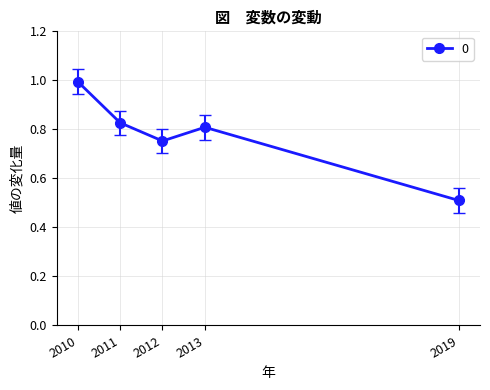

The chart shows a value of 0.6 at 2010. True or false?

False